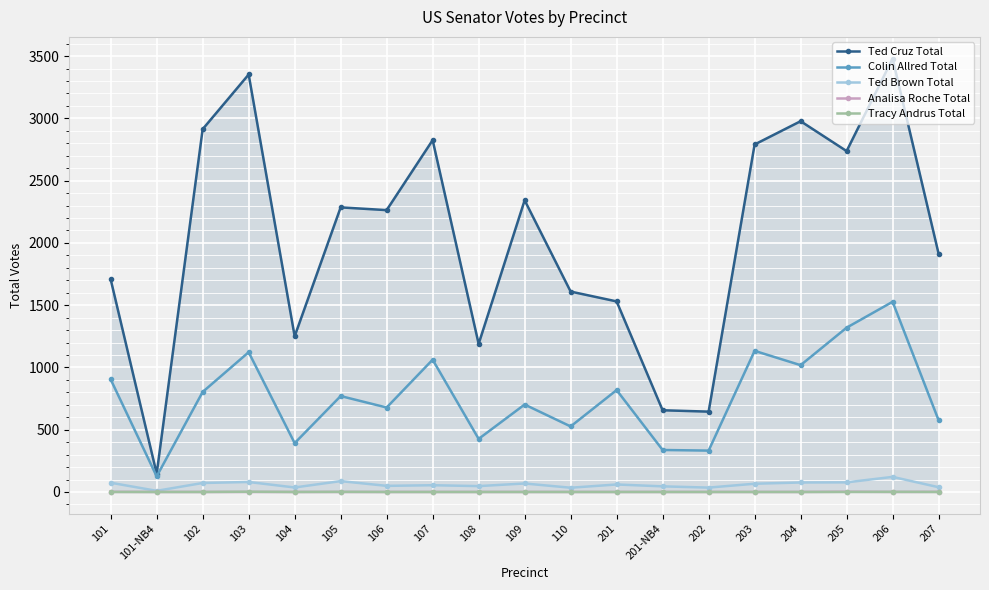

Which series changed the most between 101-NB4 and 108?

Ted Cruz Total